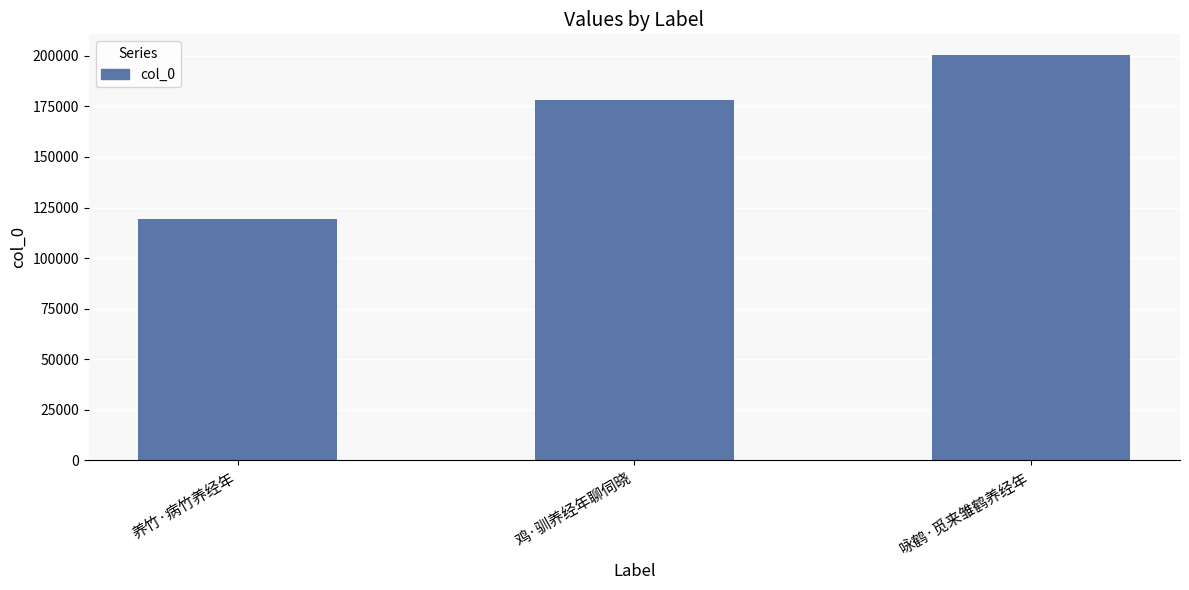

How many bars are there in total?

3